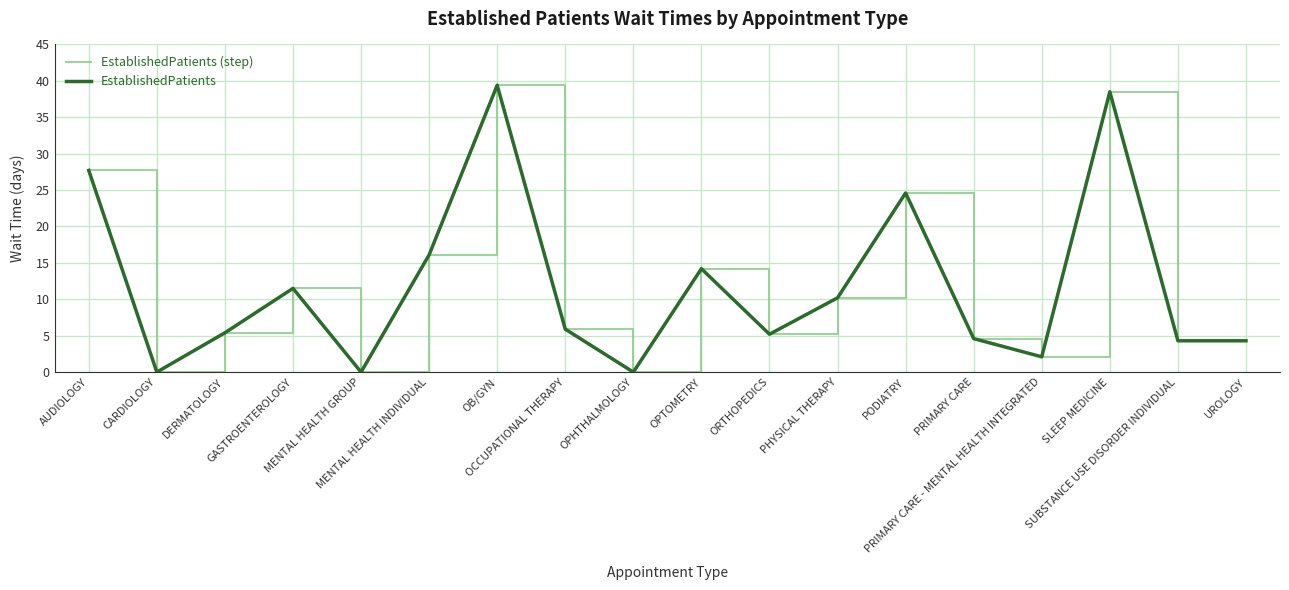

Does the chart display data point markers on the line(s)?

No